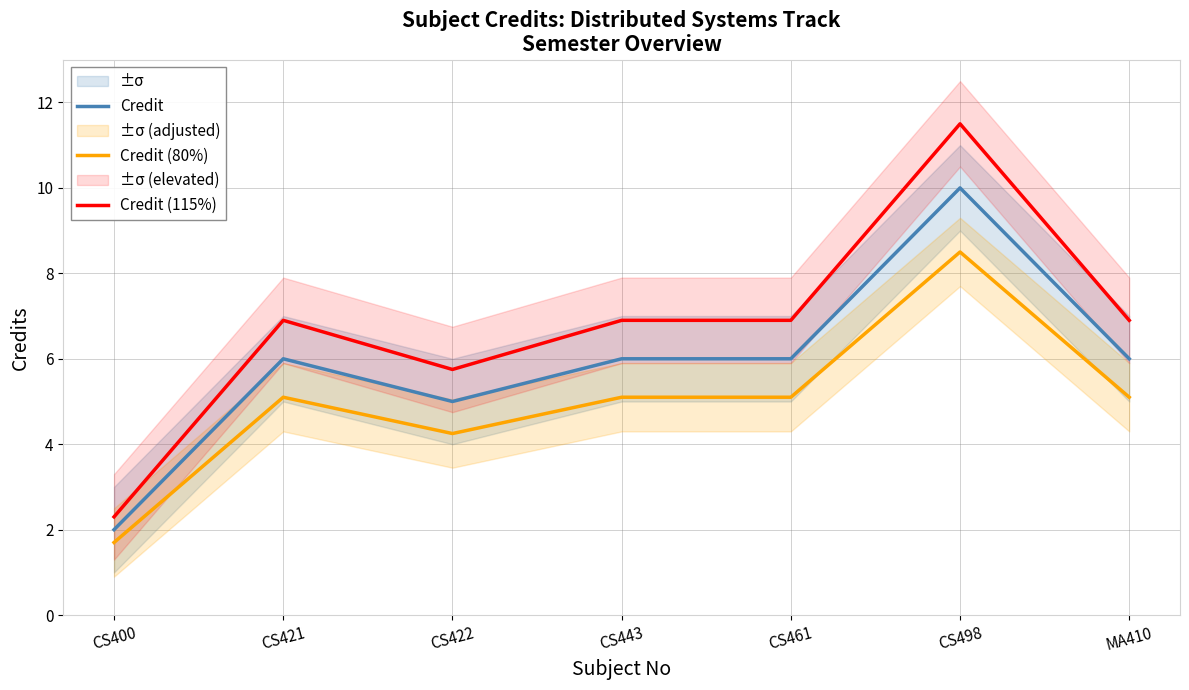

Where does the Credit series first go above 6?

CS498